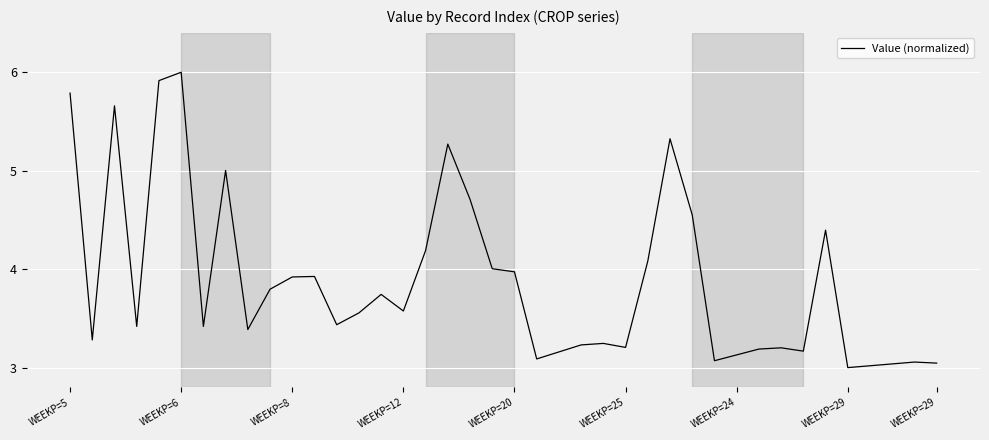

What is the maximum value shown in the chart?

6.0